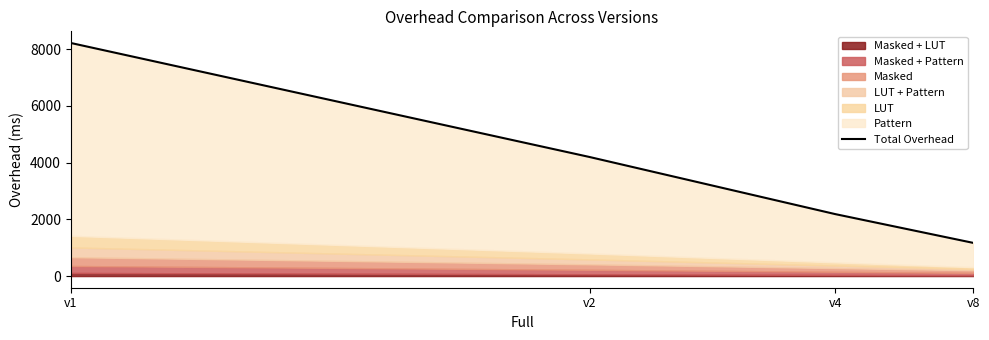

Which has a higher value, v8 or v1?

v1